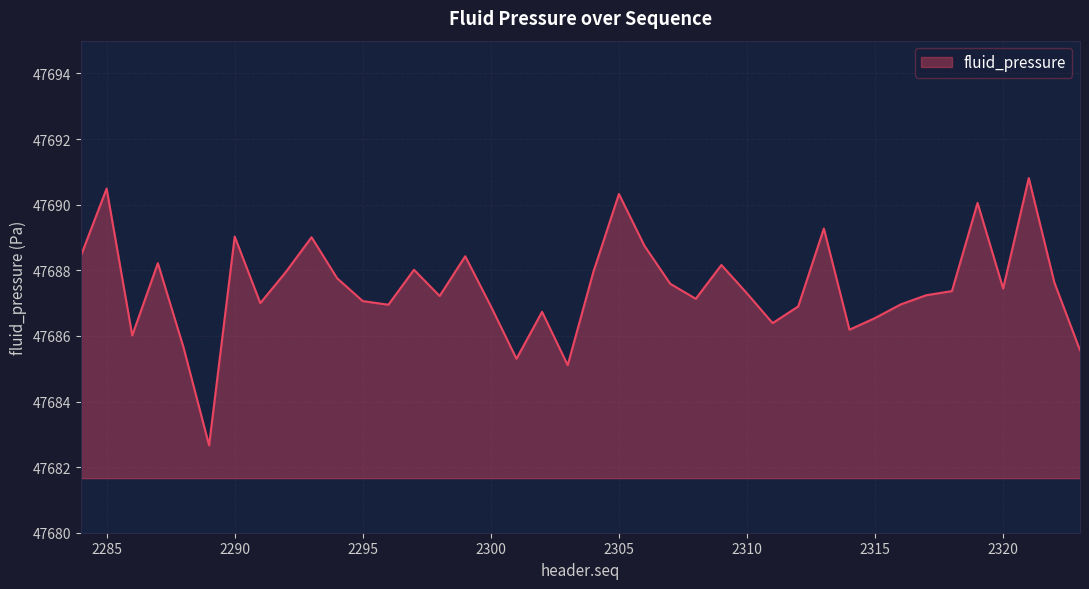

What is the greatest value displayed?

47690.8